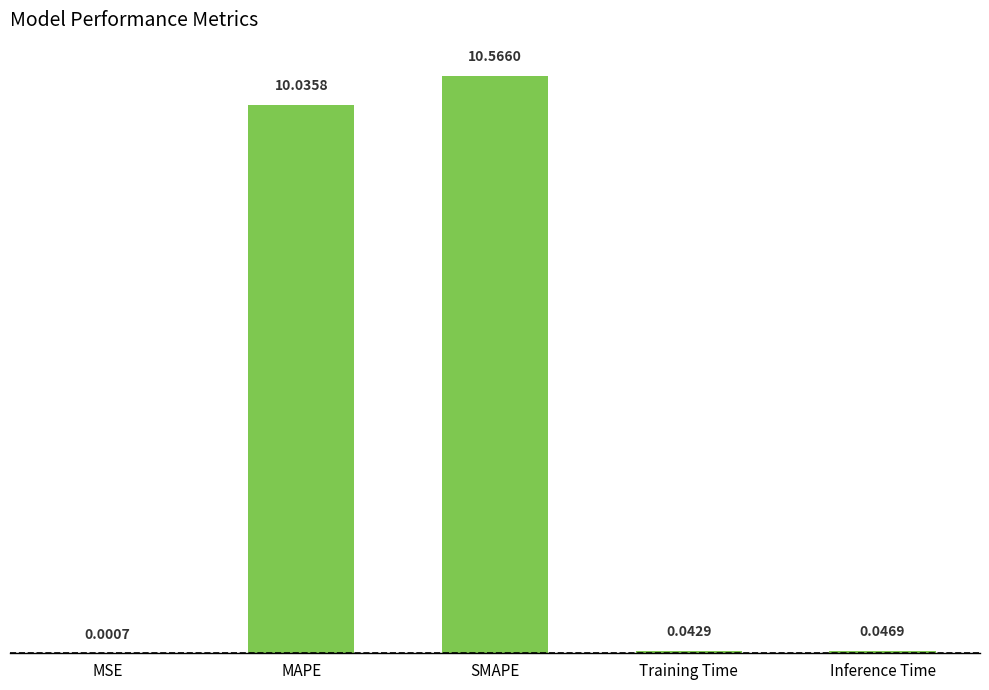

At which label is the value closest to 5?

Inference Time